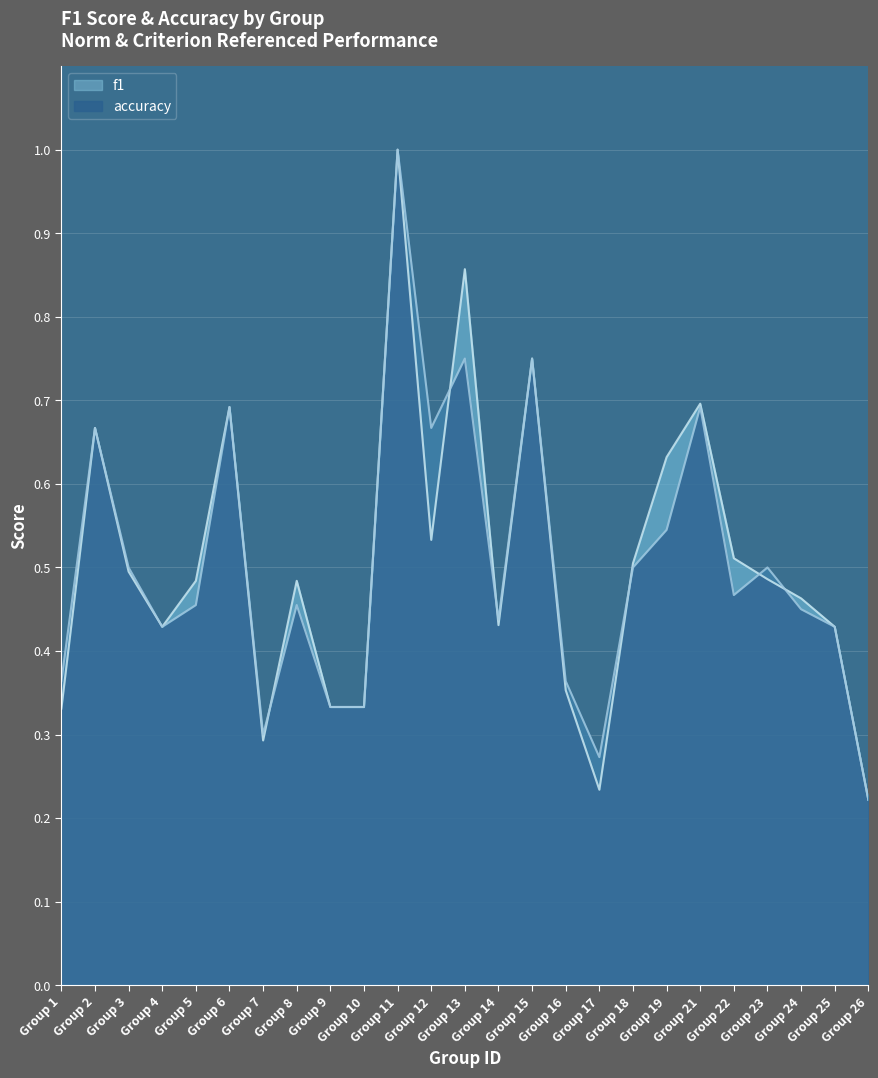

What is the highest value of the accuracy series?

1.0